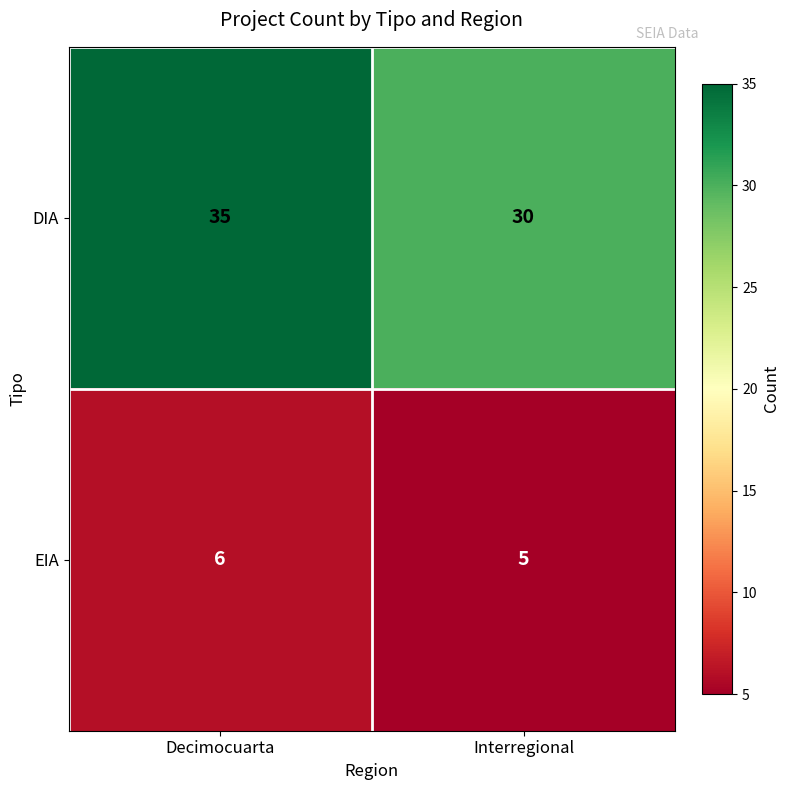

At which category is the sum across all series the highest?

Decimocuarta